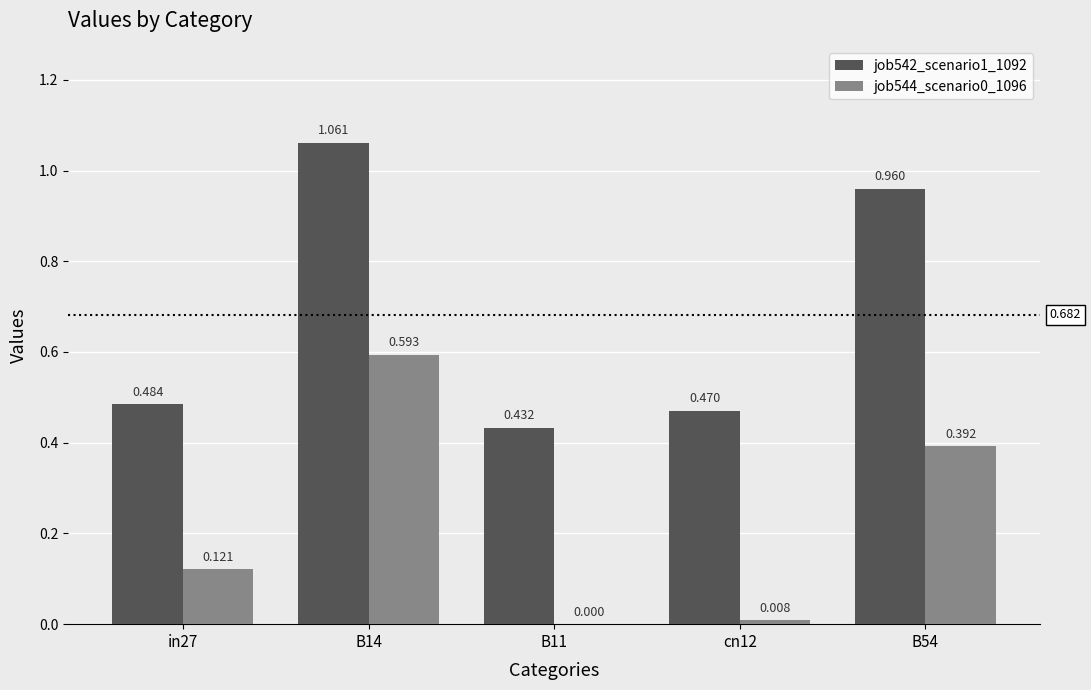

How many groups of bars are there?

5